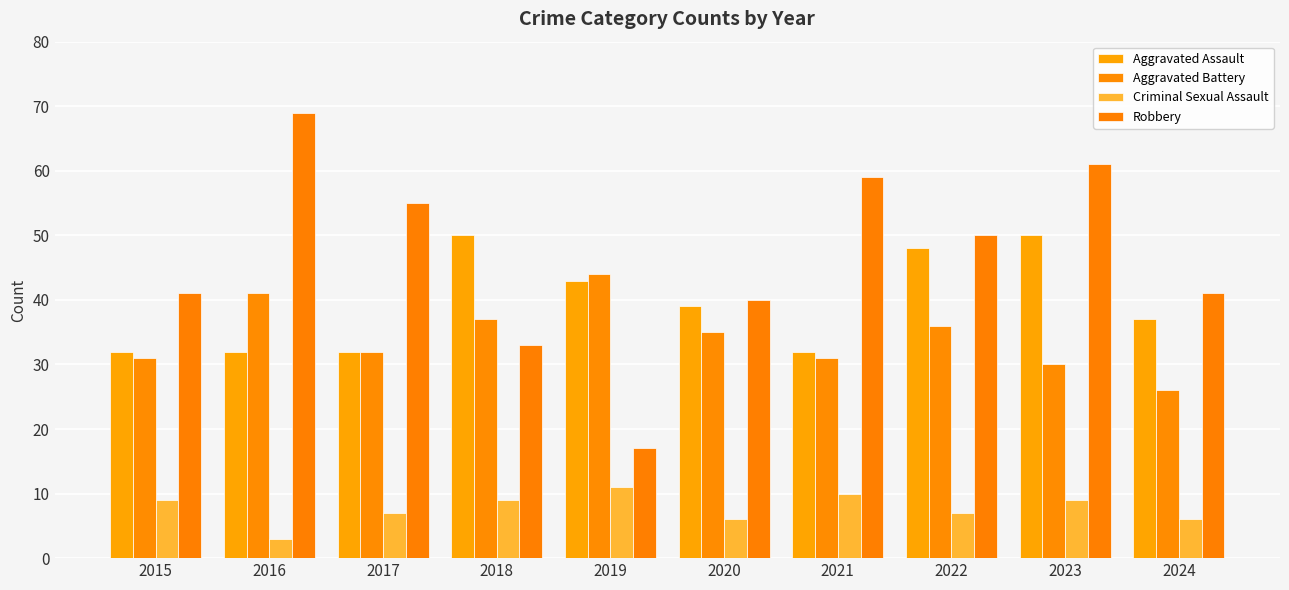

At which category is the sum across all series the highest?

2023